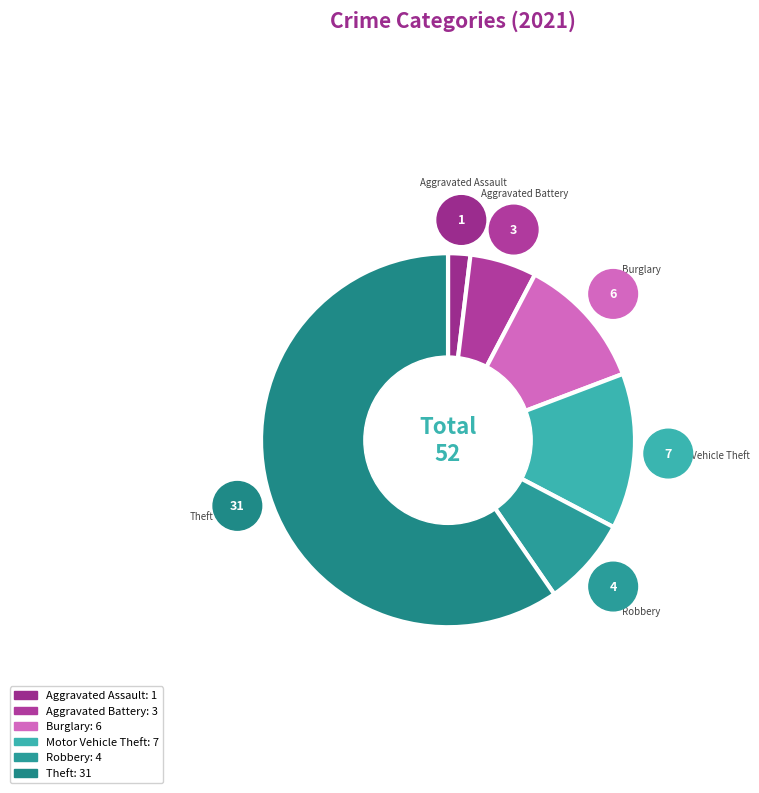

To the nearest percent, what is the difference between the Robbery and Aggravated Battery slice percentages?

2%